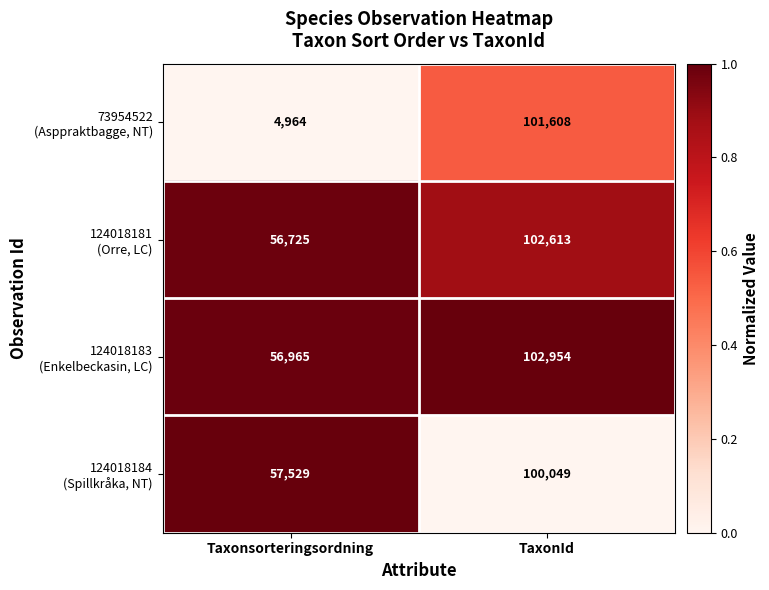

At which category does the chart reach its minimum across all series?

Taxonsorteringsordning